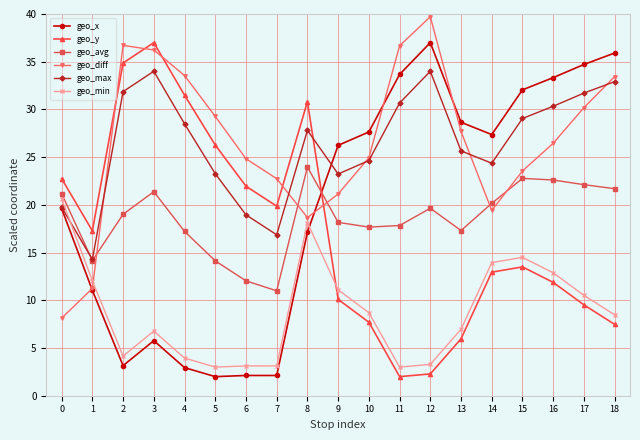

Which category has the highest value across all series?

12